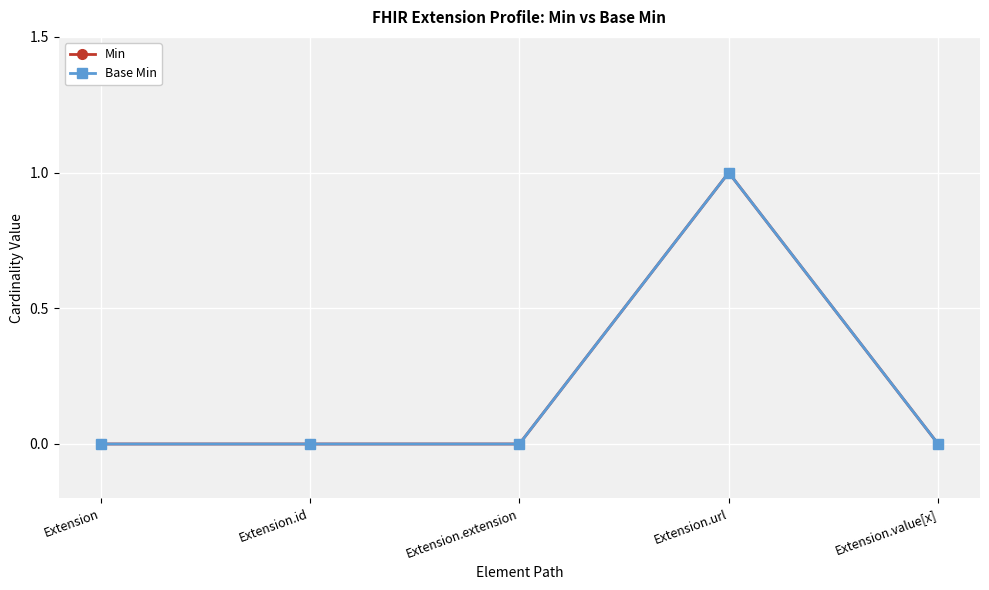

Does the chart have visible grid lines?

Yes